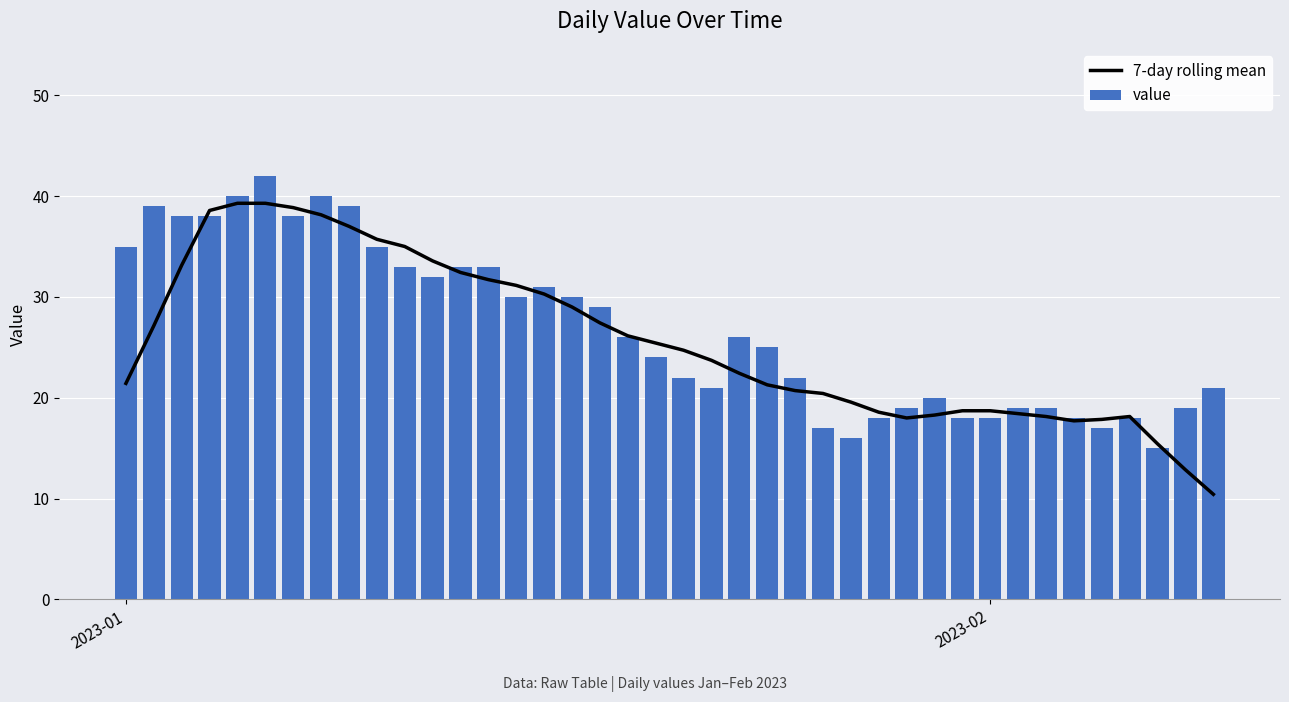

What is the difference between the maximum and minimum values in the value series?

27